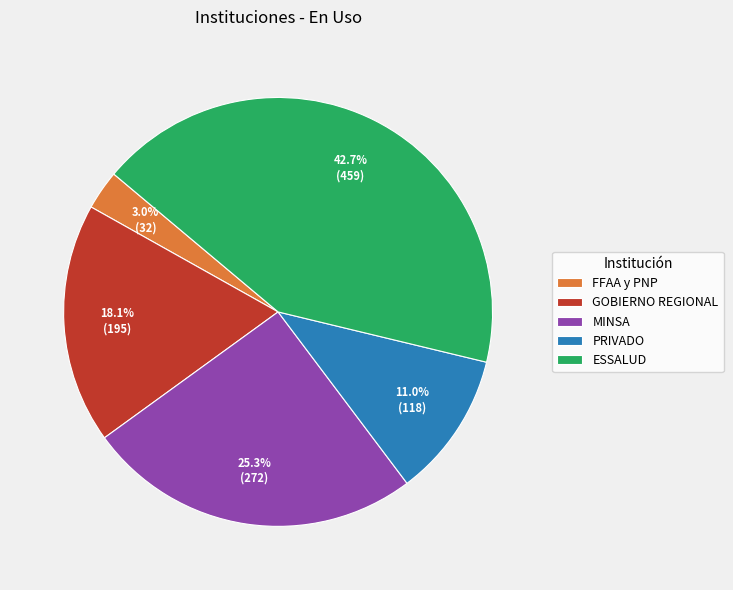

To the nearest percent, what percentage of the pie is PRIVADO?

11%